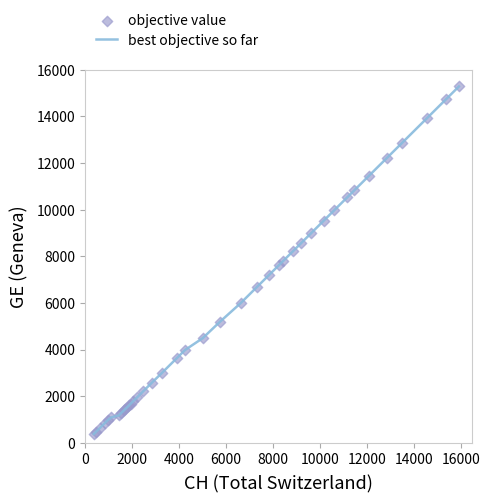

What is the difference between the maximum and minimum values?

14909